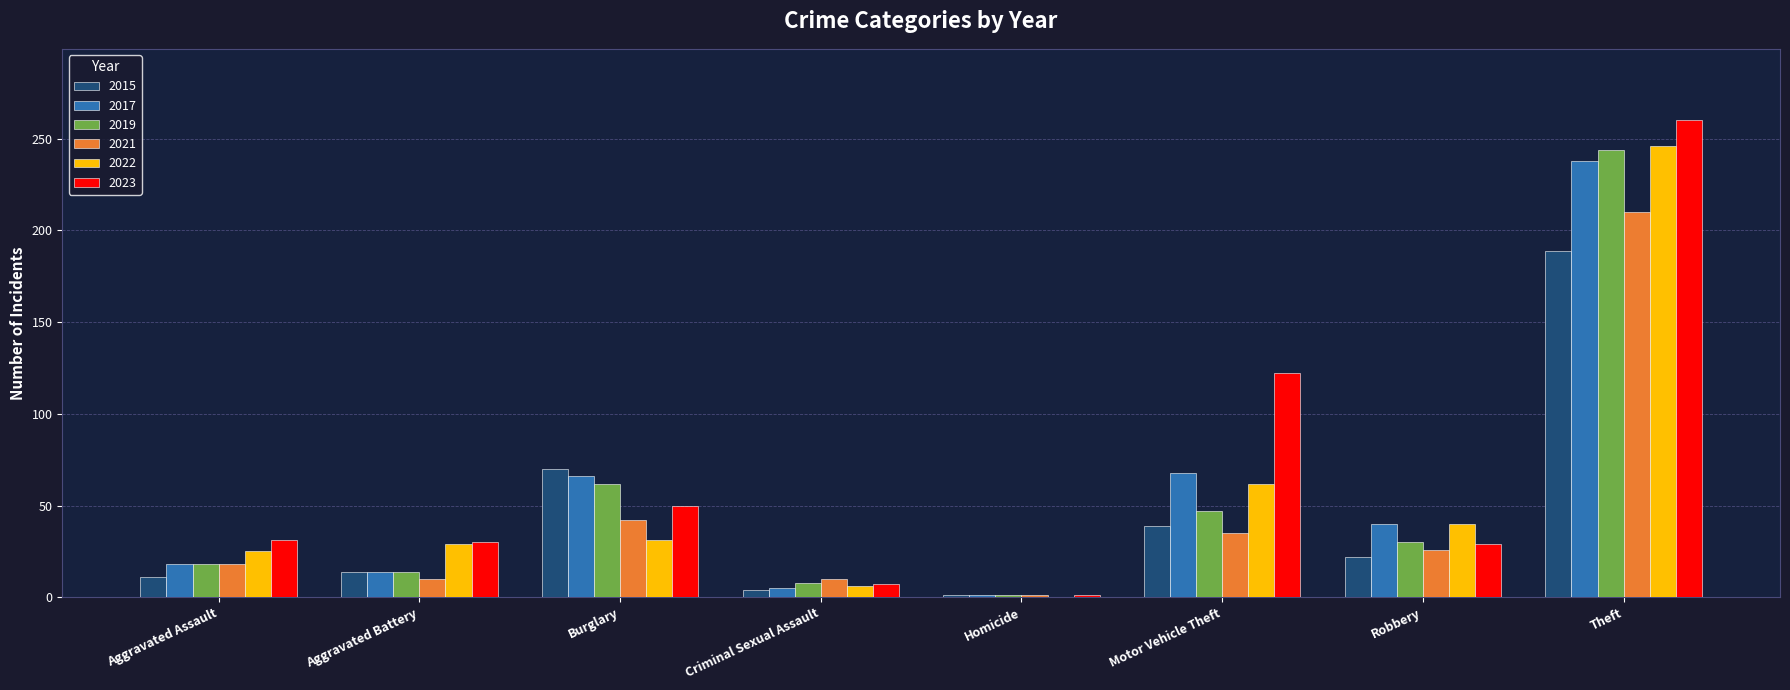

What is the total value across all series at Motor Vehicle Theft?

373